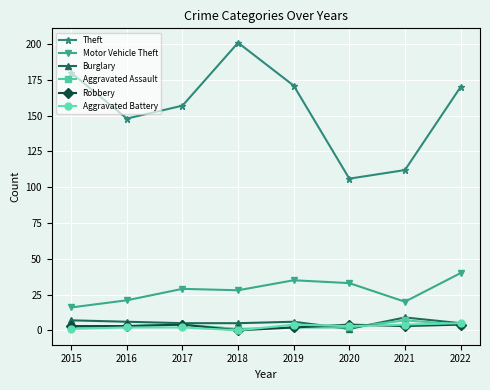

True or false: Motor Vehicle Theft has more than 2 interior local peaks.

False